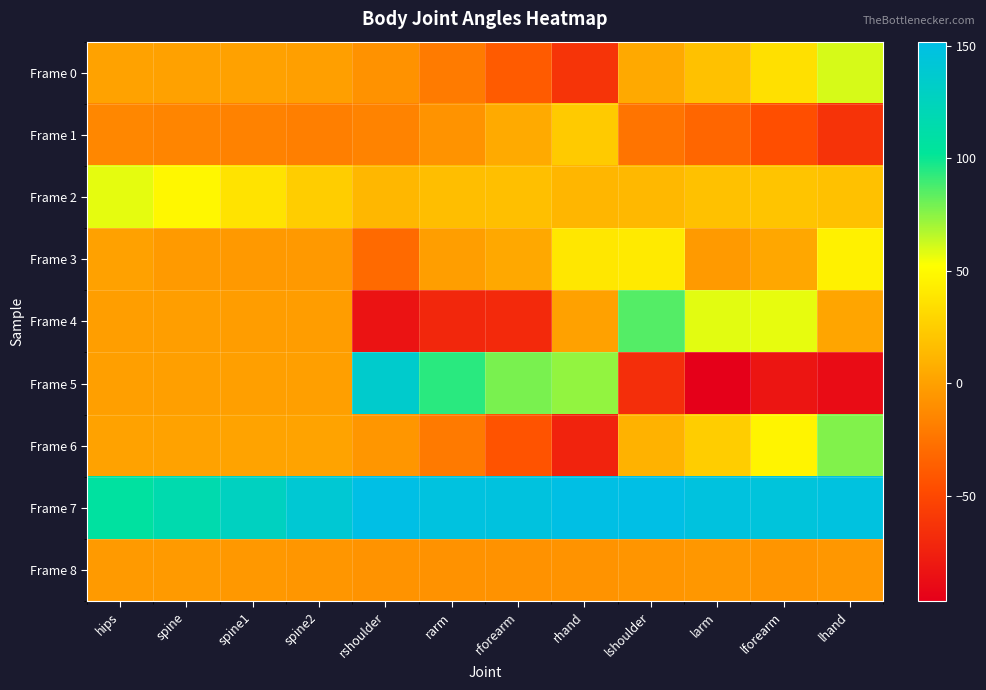

Reading left to right, transcribe all the data shown in this chart.

Frame 0: hips=1.3	spine=0.8	spine1=0.1	spine2=-0.6	rshoulder=-7.9	rarm=-20.9	rforearm=-38.6	rhand=-62.4	lshoulder=5.0	larm=18.1	lforearm=35.4	lhand=60.2
Frame 1: hips=-13.8	spine=-15.1	spine1=-16.7	spine2=-18.5	rshoulder=-16.2	rarm=-7.5	rforearm=5.3	rhand=23.1	lshoulder=-24.5	larm=-32.6	lforearm=-45.9	lhand=-62.9
Frame 2: hips=57.4	spine=48.0	spine1=37.1	spine2=24.6	rshoulder=12.7	rarm=16.7	rforearm=17.1	rhand=12.4	lshoulder=13.1	larm=18.1	lforearm=20.0	lhand=18.2
Frame 3: hips=0.6	spine=-3.9	spine1=-4.3	spine2=-4.3	rshoulder=-30.2	rarm=-1.5	rforearm=4.2	rhand=39.6	lshoulder=40.9	larm=-3.5	lforearm=3.7	lhand=44.9
Frame 4: hips=-1.4	spine=-1.5	spine1=-1.7	spine2=-1.7	rshoulder=-83.8	rarm=-70.9	rforearm=-69.4	rhand=0.5	lshoulder=85.3	larm=58.0	lforearm=56.8	lhand=2.6
Frame 5: hips=-0.9	spine=-0.9	spine1=-0.9	spine2=-0.9	rshoulder=135.5	rarm=93.6	rforearm=78.2	rhand=73.3	lshoulder=-66.5	larm=-96.7	lforearm=-82.5	lhand=-88.3
Frame 6: hips=1.1	spine=1.3	spine1=1.5	spine2=1.7	rshoulder=-5.8	rarm=-21.3	rforearm=-43.2	rhand=-72.9	lshoulder=9.6	larm=25.0	lforearm=46.8	lhand=76.9
Frame 7: hips=106.7	spine=116.1	spine1=127.1	spine2=139.7	rshoulder=151.7	rarm=147.4	rforearm=146.6	rhand=150.7	lshoulder=151.5	larm=146.7	lforearm=145.3	lhand=147.5
Frame 8: hips=-3.4	spine=-4.0	spine1=-4.7	spine2=-5.7	rshoulder=-7.1	rarm=-8.0	rforearm=-8.2	rhand=-7.5	lshoulder=-6.3	larm=-5.4	lforearm=-6.1	lhand=-5.1